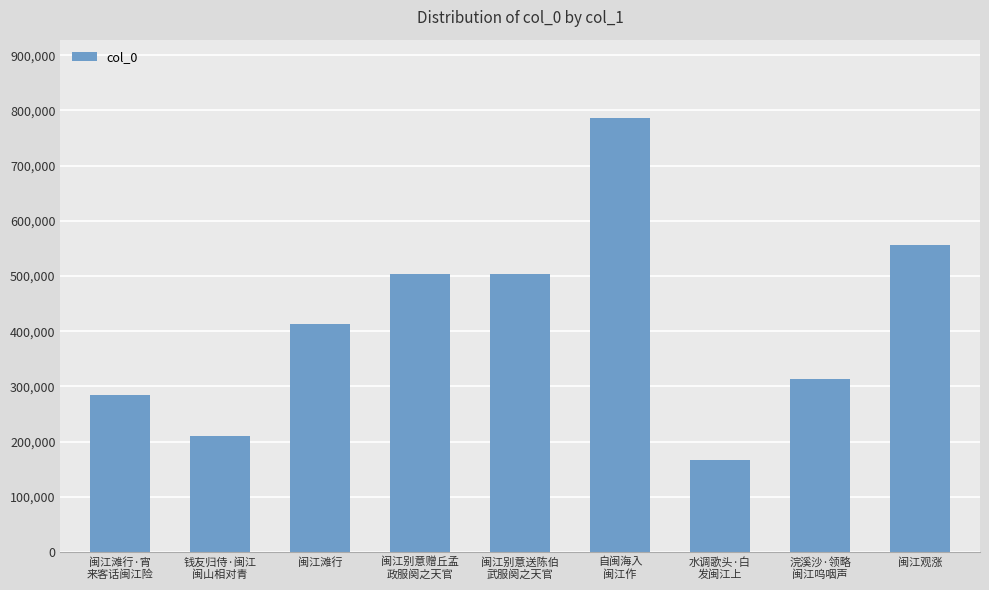

How many bars are there in total?

9